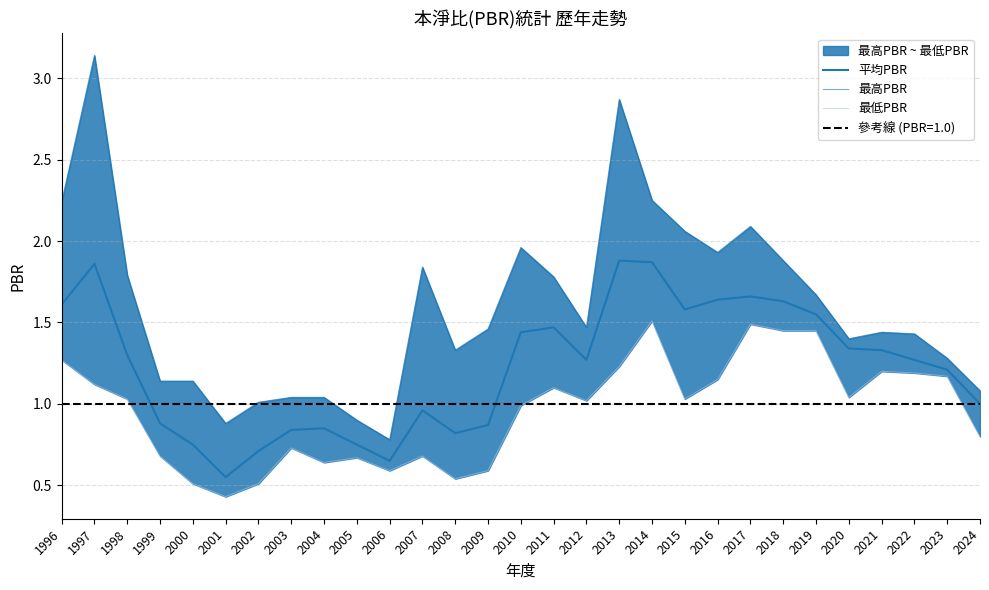

What are all the series names shown in the legend?

平均PBR, 最高PBR, 最低PBR